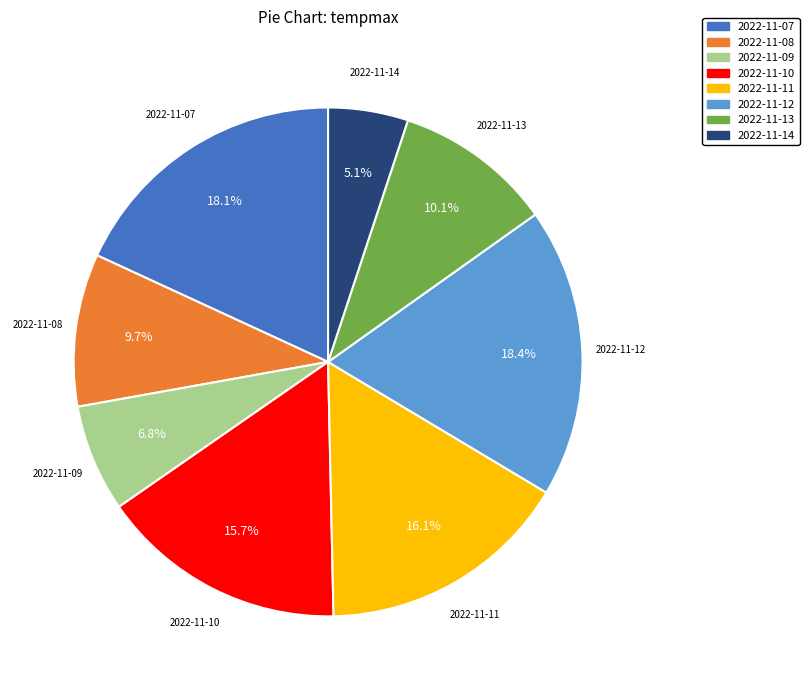

The 2022-11-11 slice represents 5% of the pie. True or false?

False